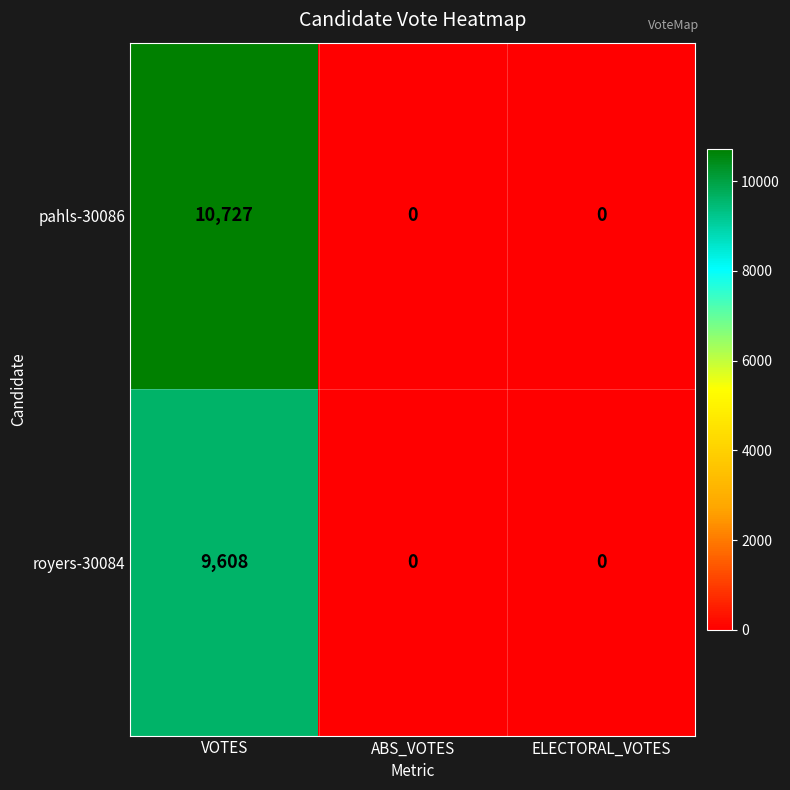

Which series has the widest spread of values?

pahls-30086